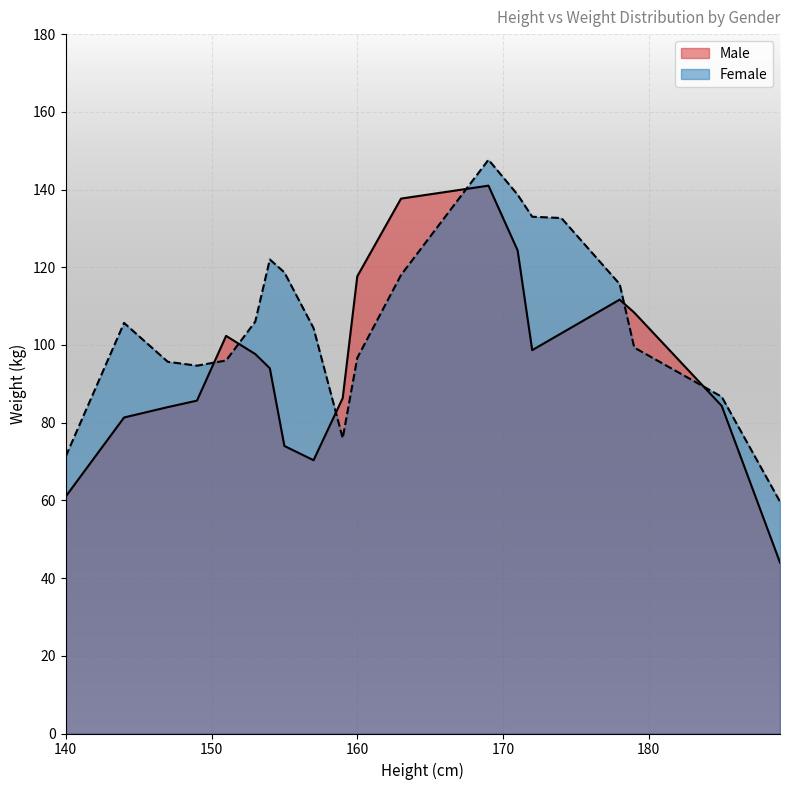

How many series are shown in this chart?

2